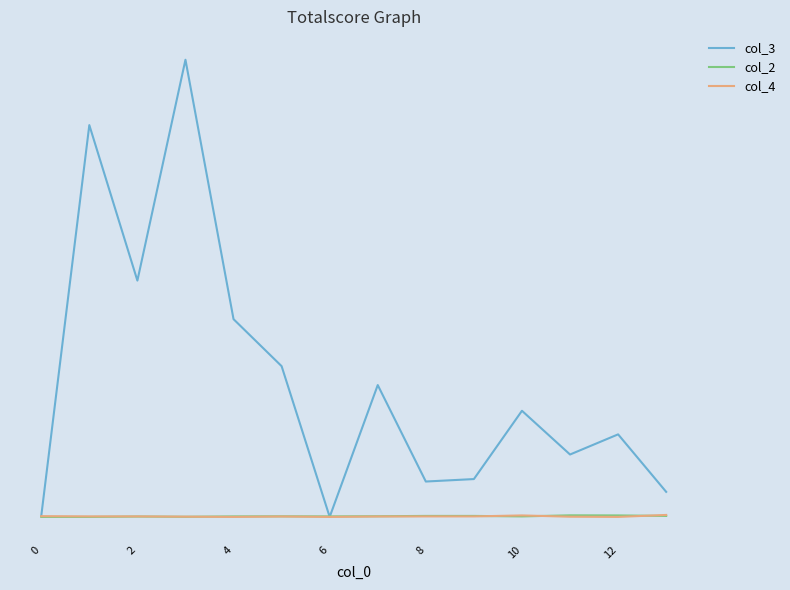

What are all the series names shown in the legend?

col_3, col_2, col_4